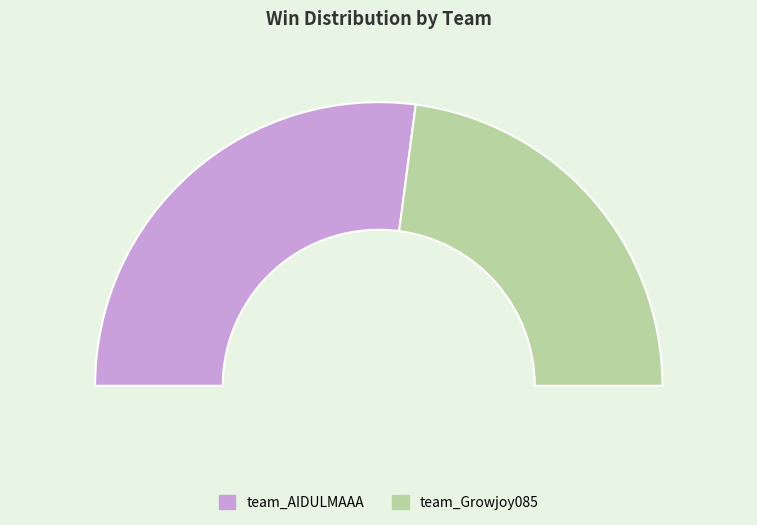

To the nearest percent, what is the combined percentage of team_Growjoy085 and team_AIDULMAAA?

100%